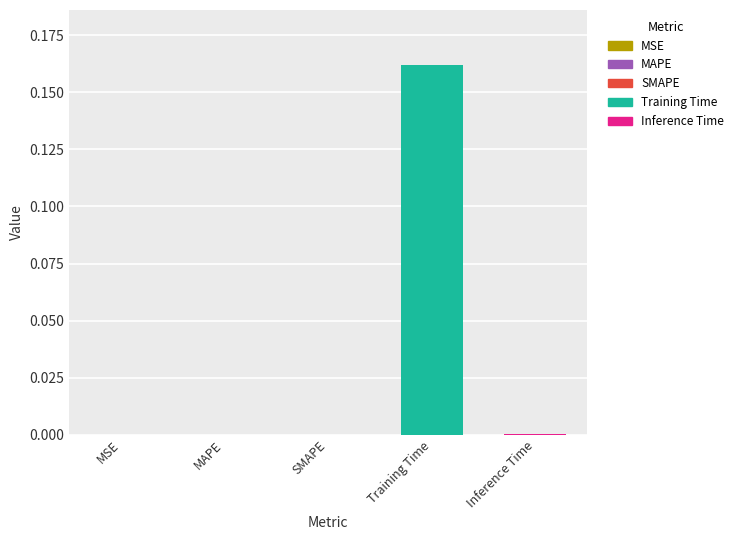

The value at MSE is 0.1. True or false?

False